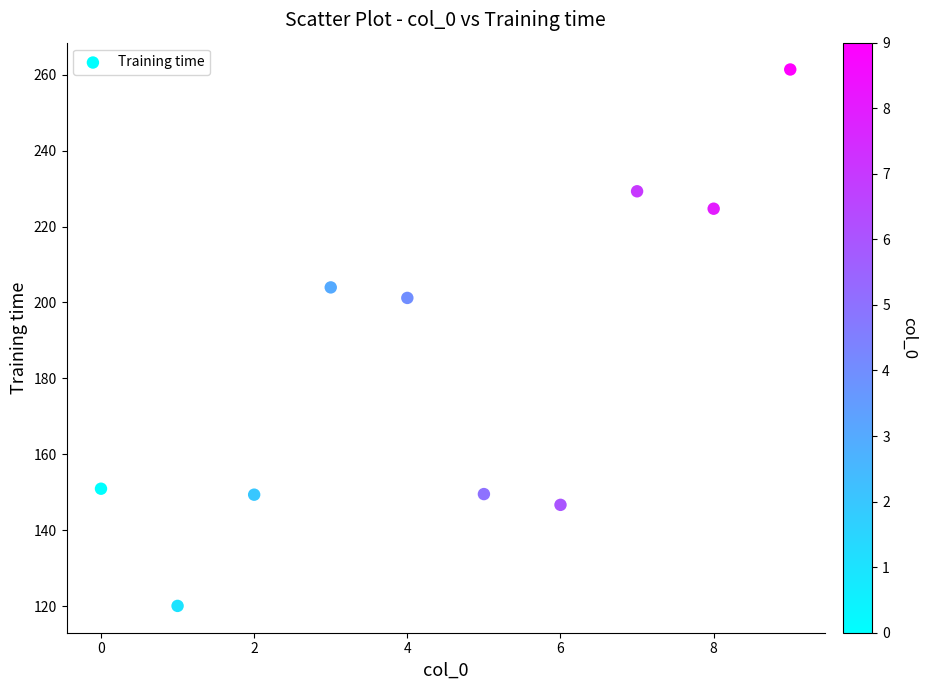

What Y value in the scatter plot is closest to 190?

201.2